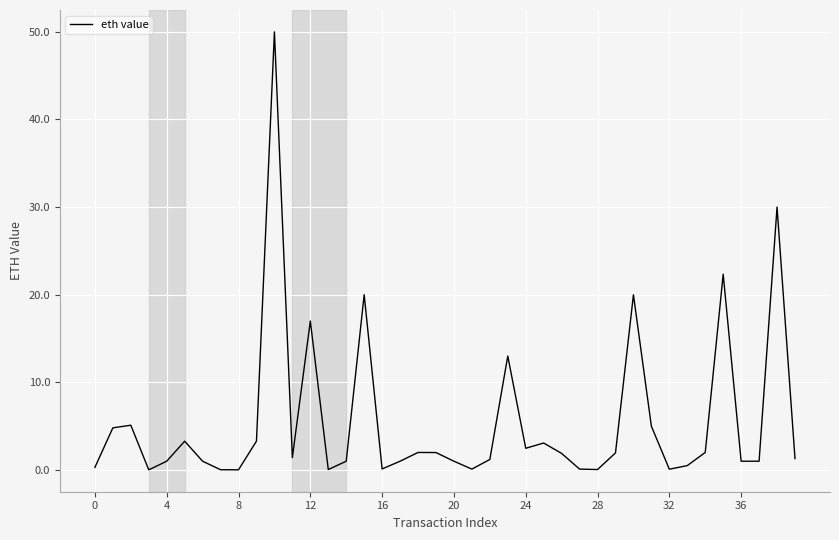

What is the greatest value displayed?

50.0